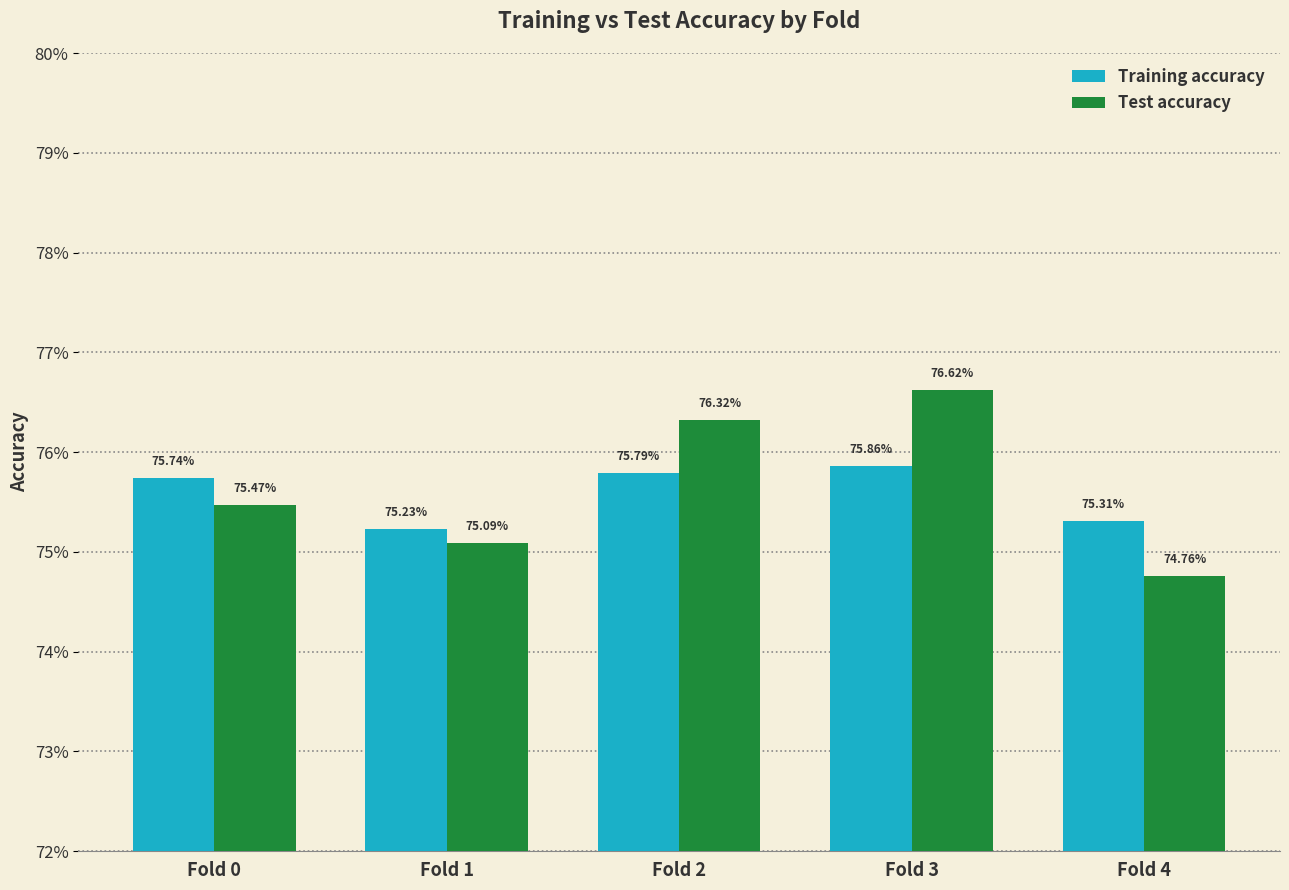

Count the Test accuracy values in the range 0 to 1.

5